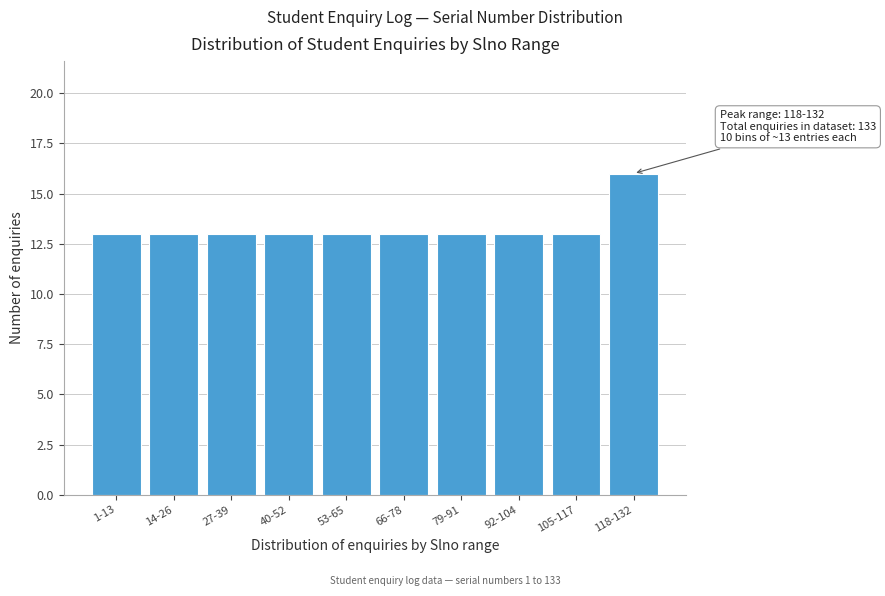

Reading left to right, transcribe all the data shown in this chart.

1-13=13	14-26=13	27-39=13	40-52=13	53-65=13	66-78=13	79-91=13	92-104=13	105-117=13	118-132=16